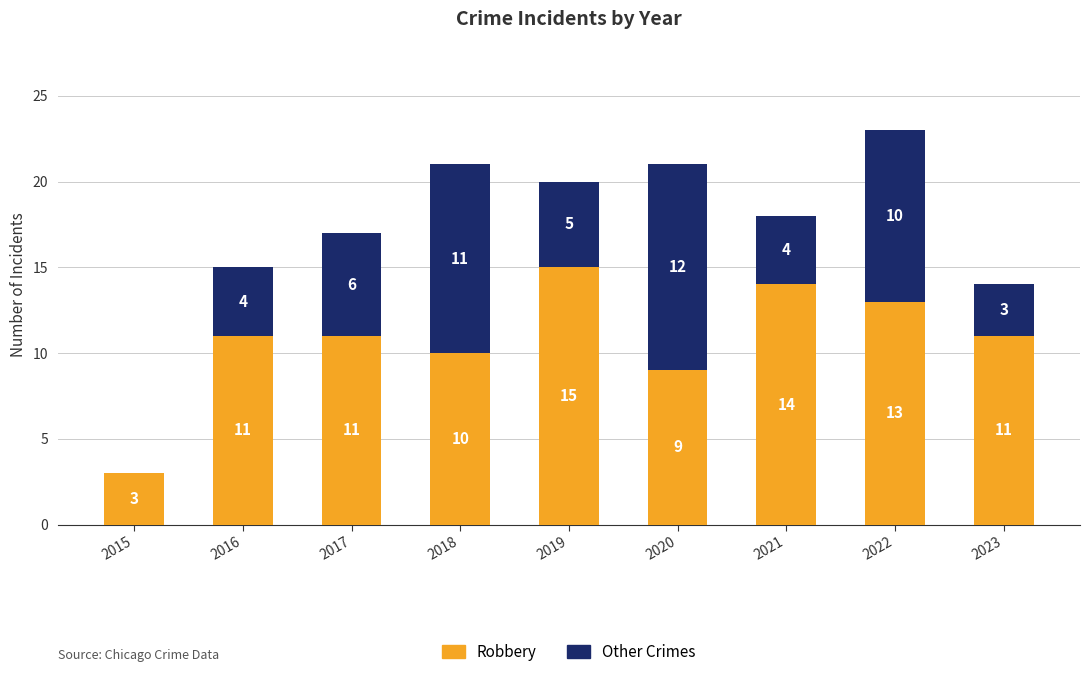

Reading right to left, list the values for the Robbery series.

2023=11	2022=13	2021=14	2020=9	2019=15	2018=10	2017=11	2016=11	2015=3